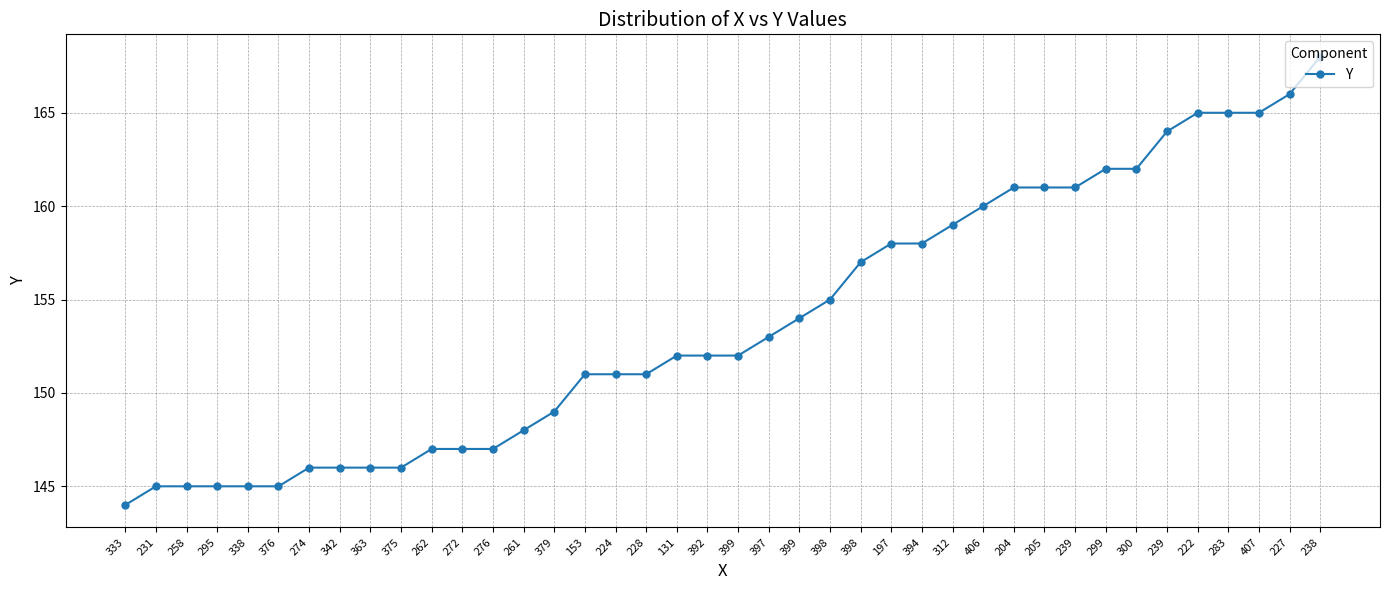

How many lines are shown in the chart?

1